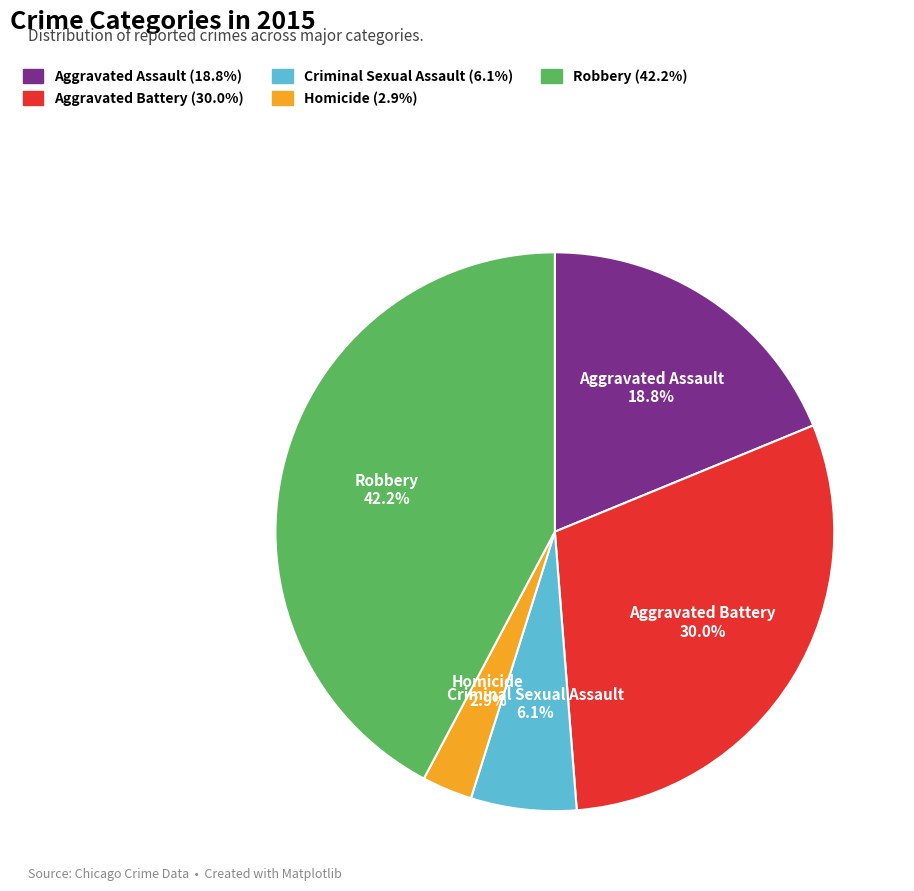

What percentage do Homicide and Aggravated Assault together represent?

21.7%